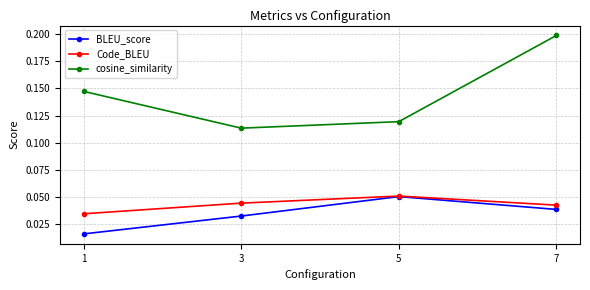

What are all the series names shown in the legend?

BLEU_score, Code_BLEU, cosine_similarity